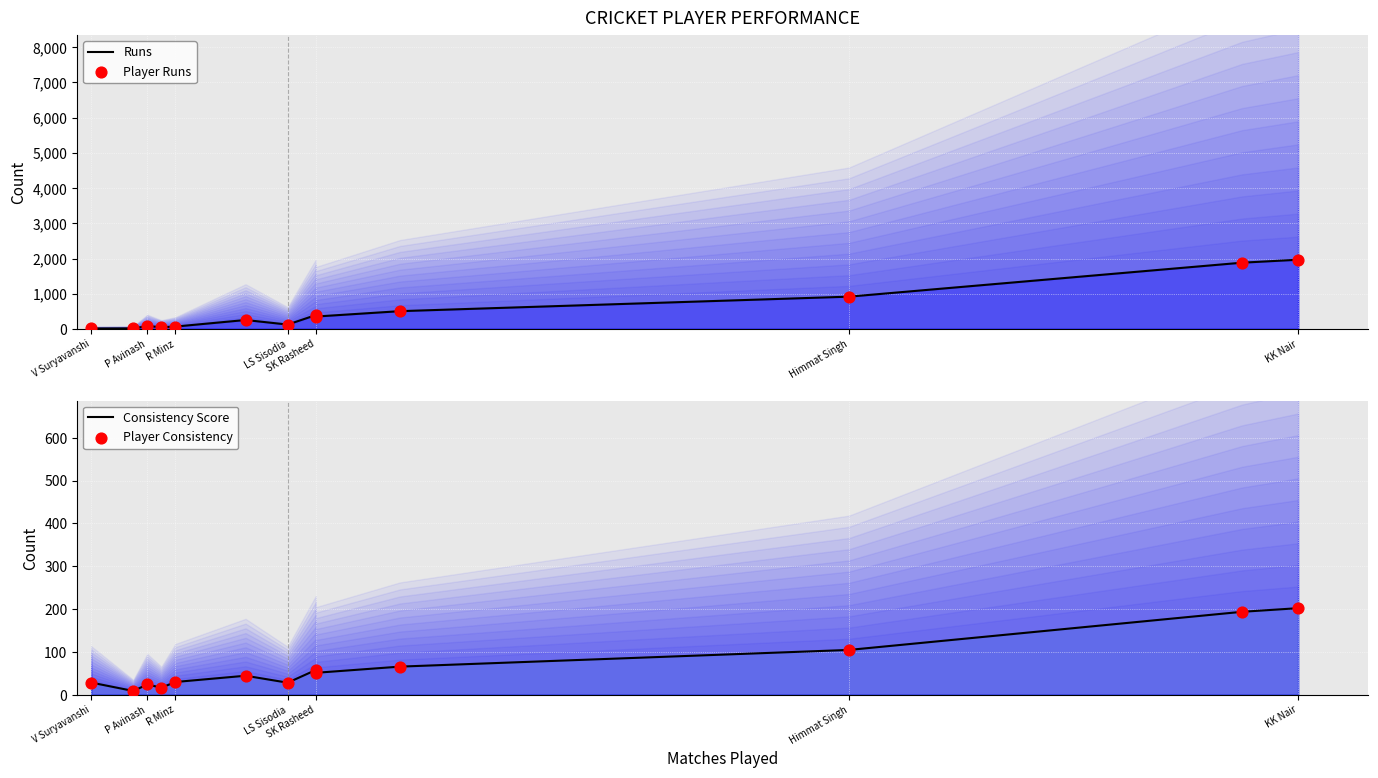

What are all the series names shown in the legend?

Runs, Player Runs, Consistency Score, Player Consistency